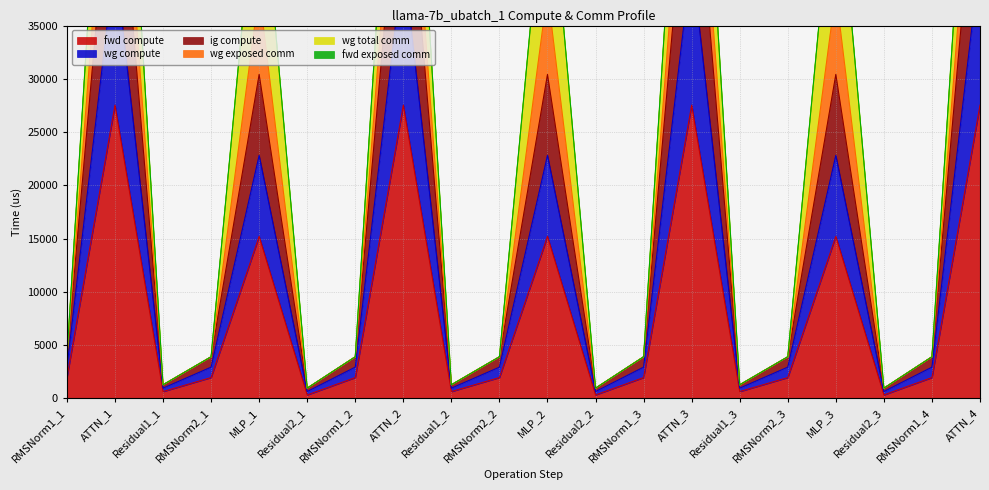

What value does the fwd compute series have at Residual2_3?

317.6